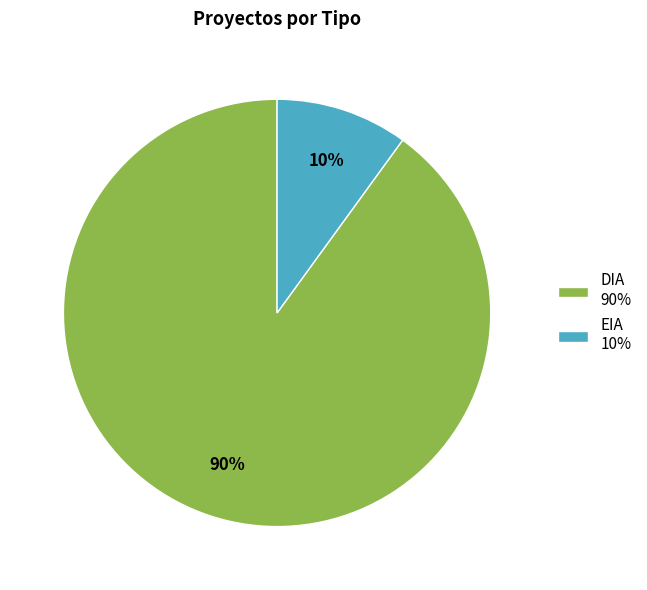

Is it true that DIA is 90% of the pie?

True